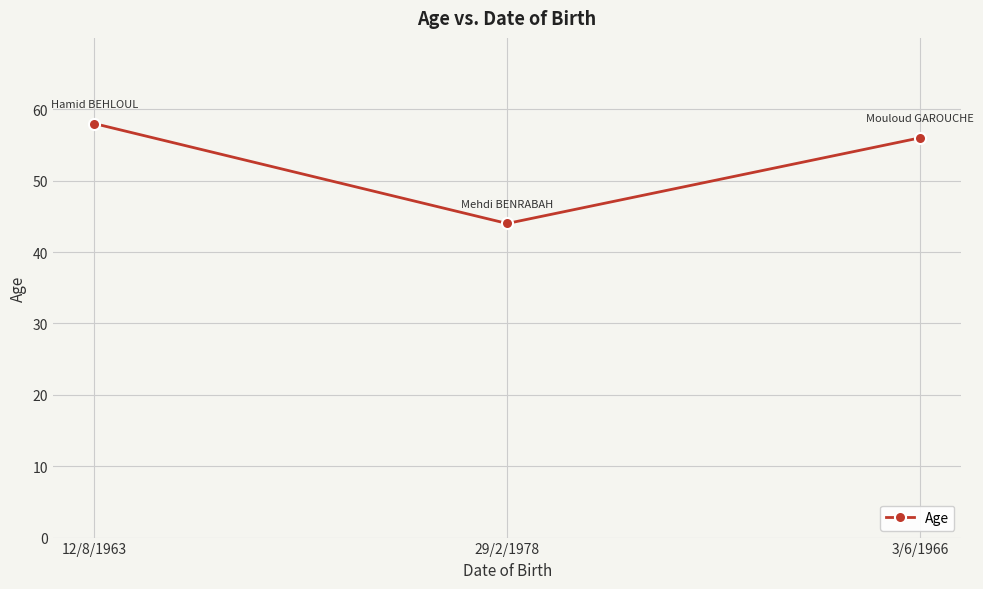

How many lines are shown in the chart?

1